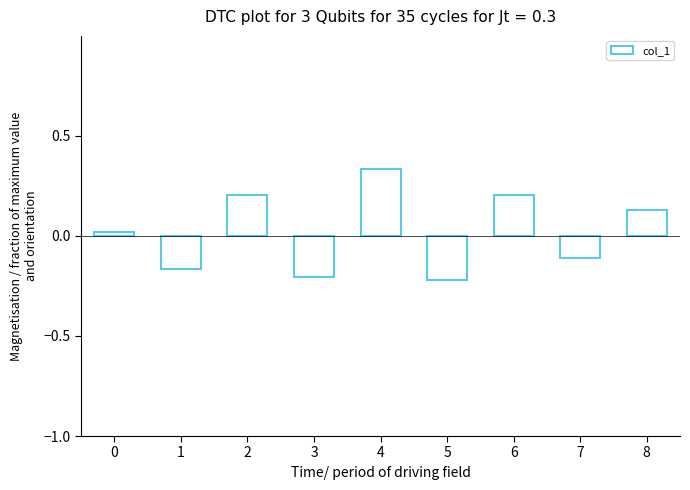

At which category does the chart reach its peak across all series?

4